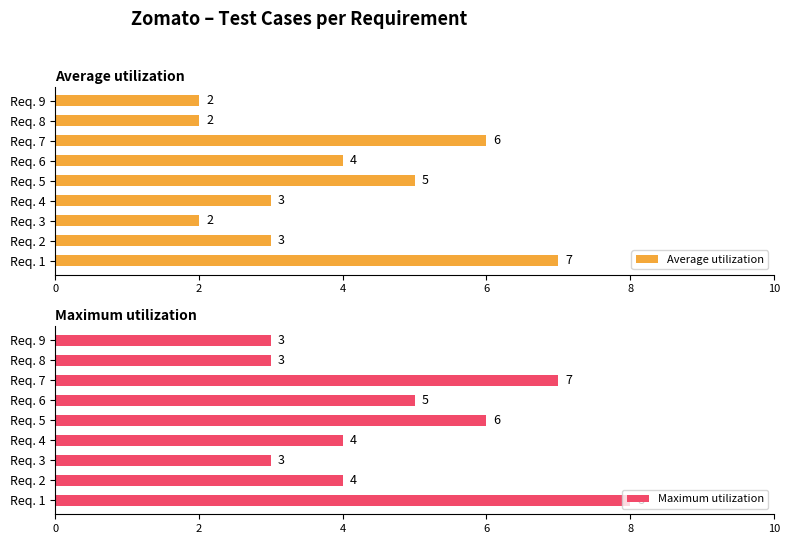

Count the Average utilization values in the range 2 to 5.

7